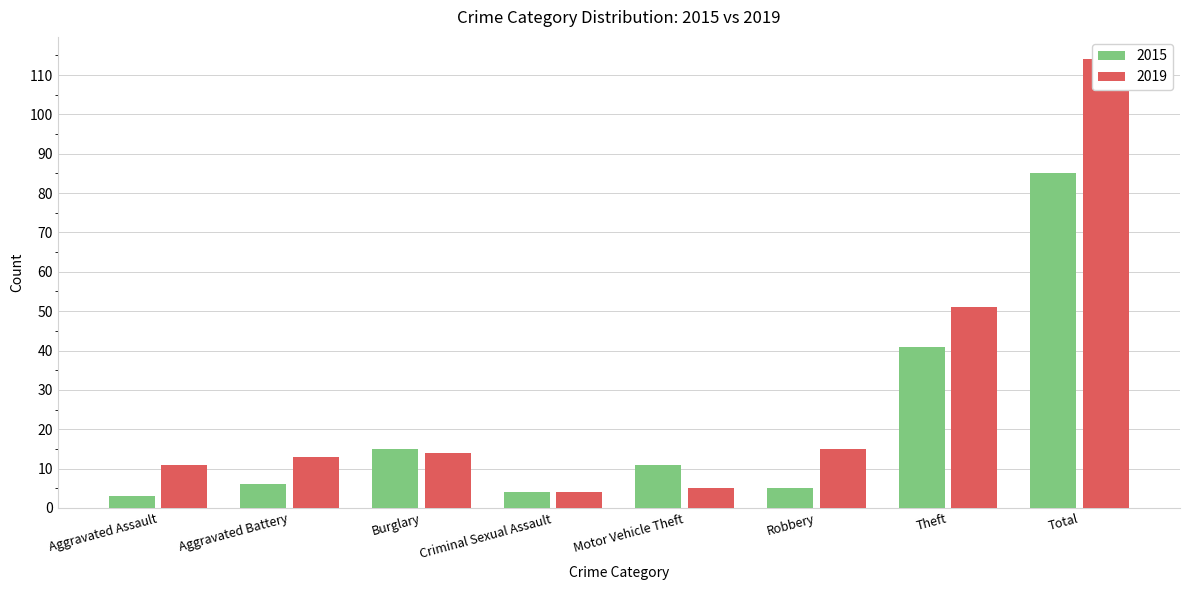

The 2015 series shows 11 at Motor Vehicle Theft. True or false?

True